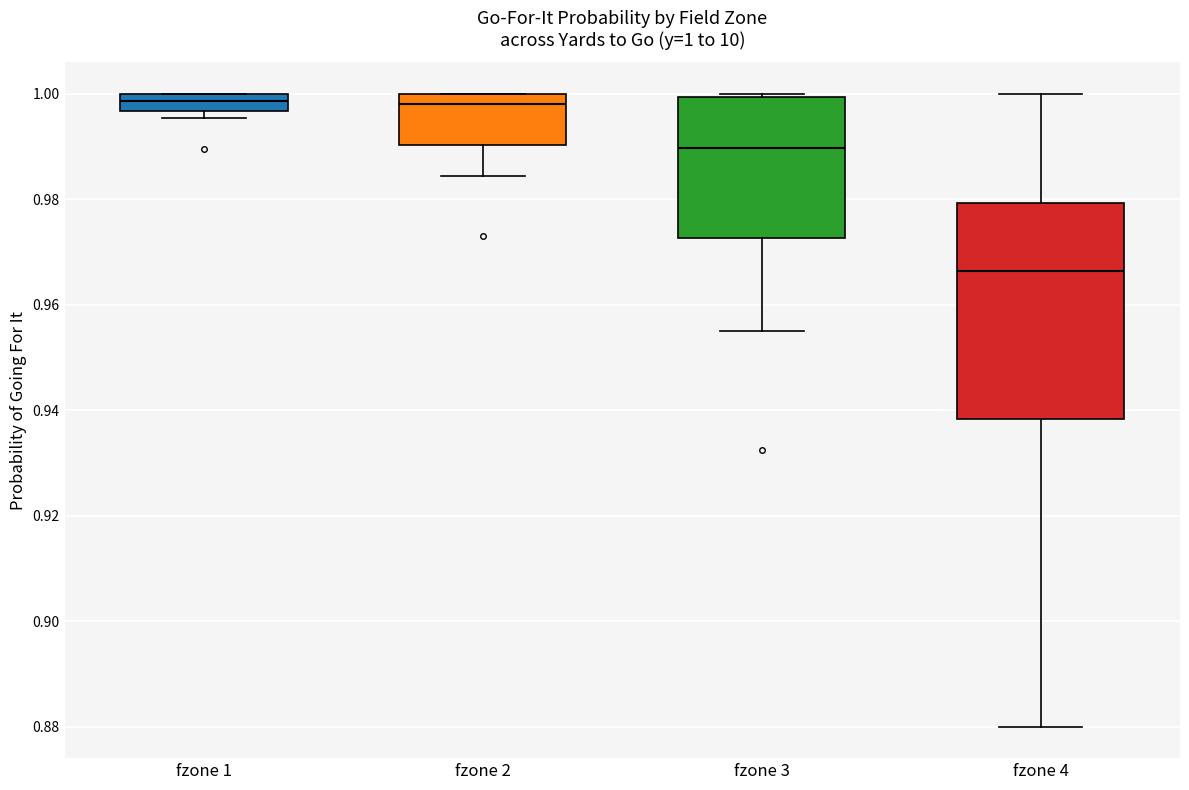

Which box is the tallest, from its lower edge to its upper edge?

fzone 4